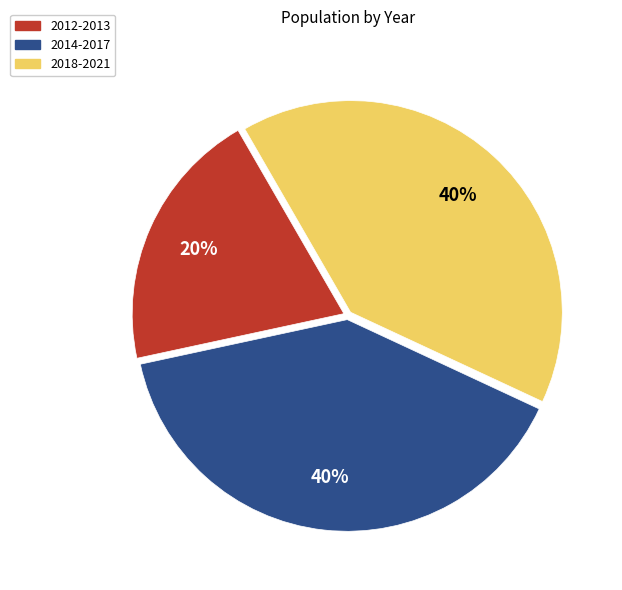

To the nearest percent, what is the average slice percentage?

33%